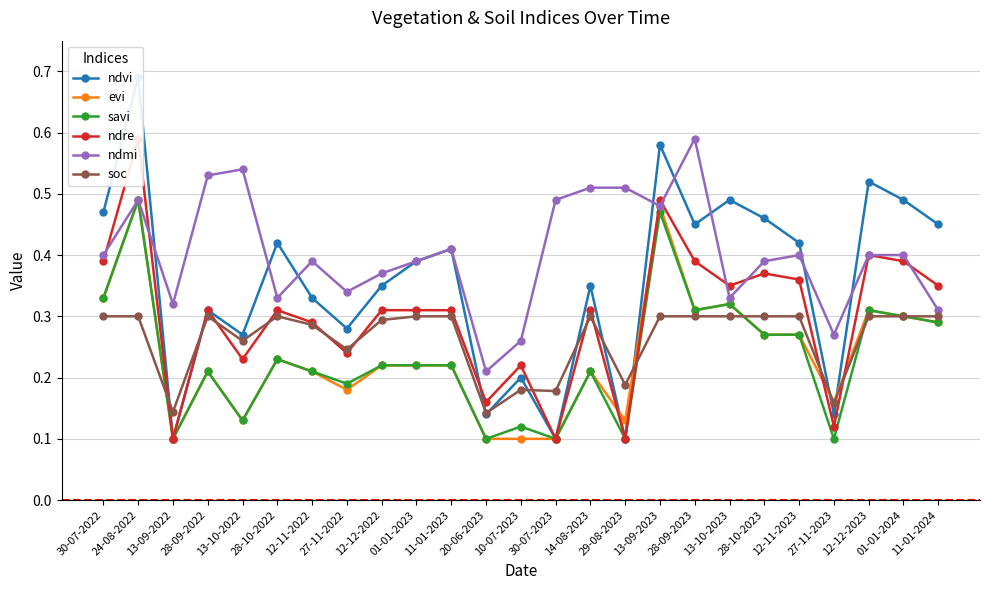

At how many categories does at least one series exceed 0?

25